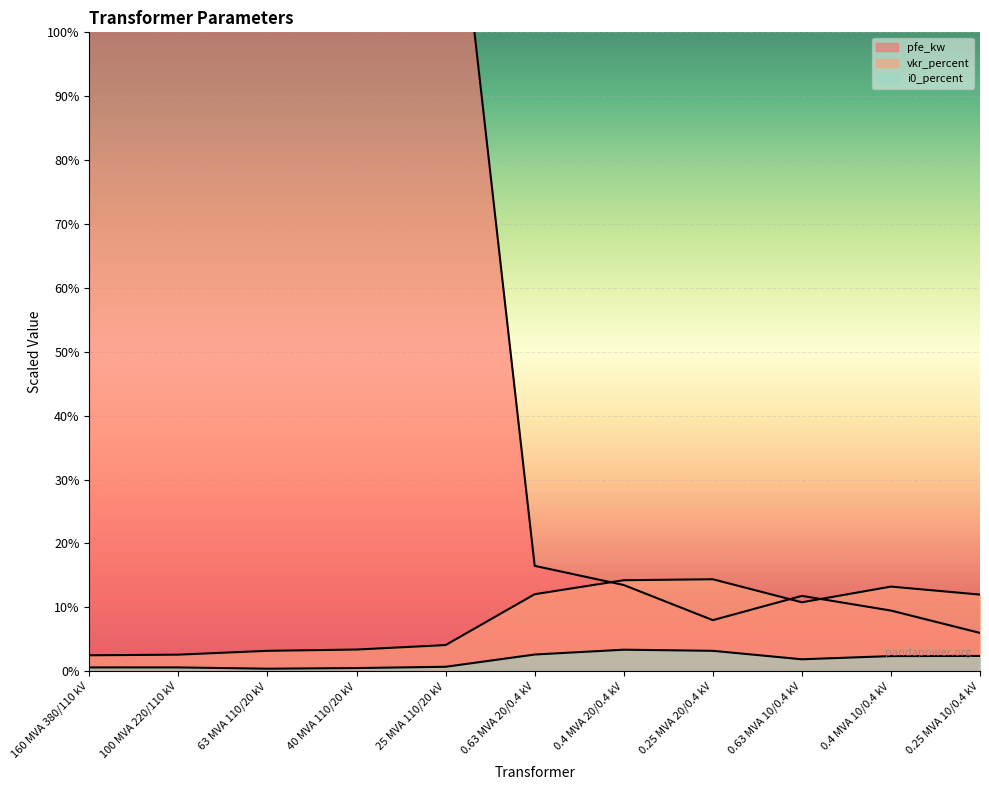

What is the difference between the i0_percent values at 0.25 MVA 10/0.4 kV and 40 MVA 110/20 kV?

1.9